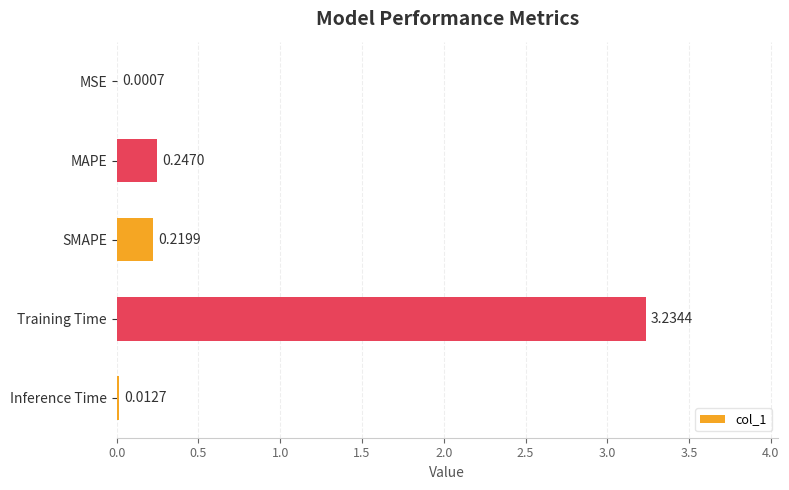

Which category has the highest value across all series?

Training Time